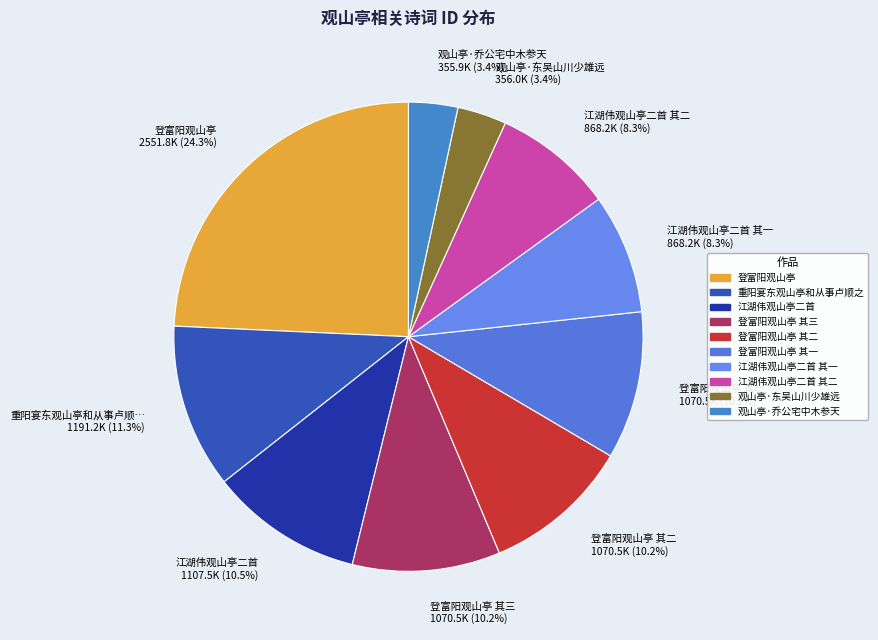

Between 观山亭·东吴山川少雄远 356.0K (3.4%) and 重阳宴东观山亭和从事卢顺… 1191.2K (11.3%), which is larger?

重阳宴东观山亭和从事卢顺… 1191.2K (11.3%)